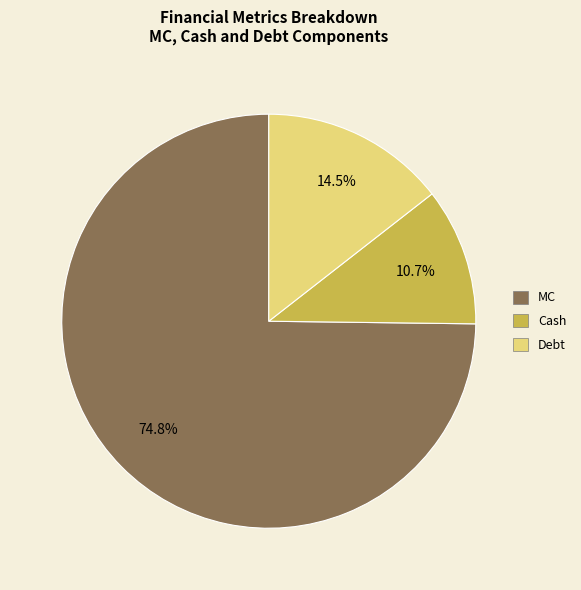

To the nearest percent, what portion does MC represent?

75%